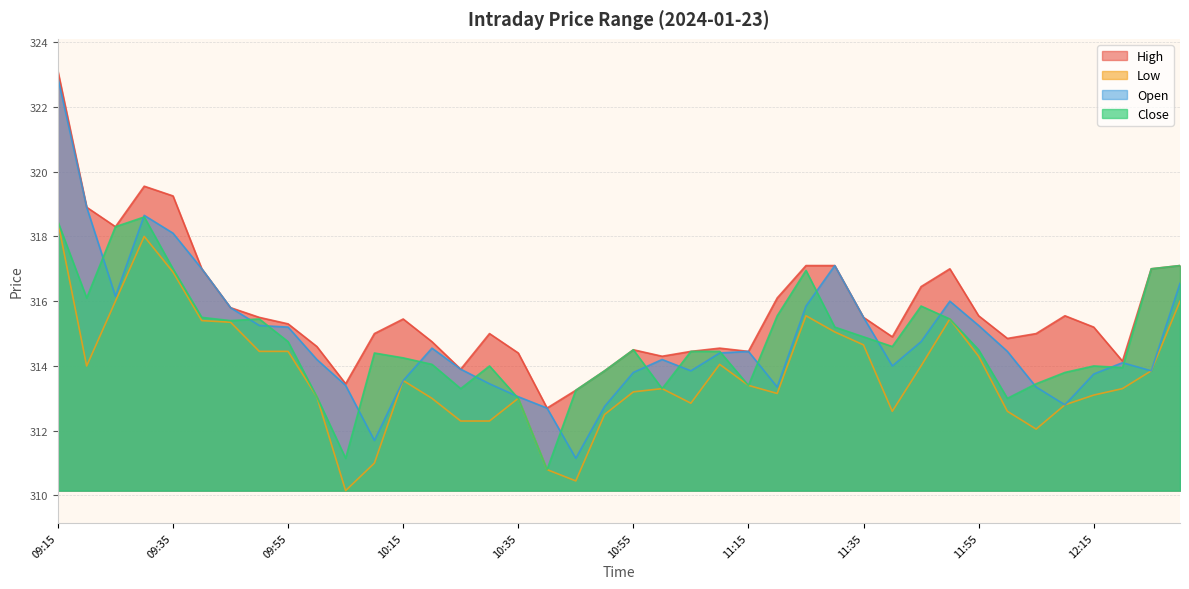

Read the High value at 11:40.

314.9